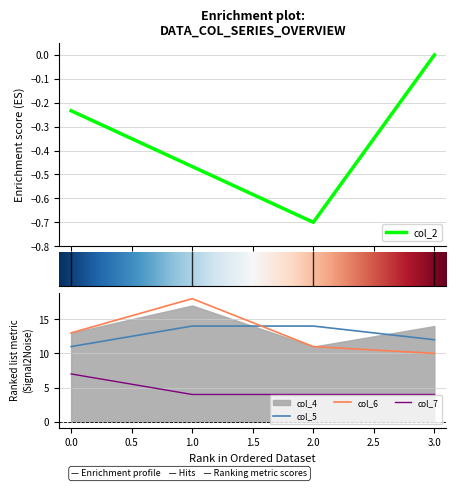

Where is col_2 nearest to the value 0?

3